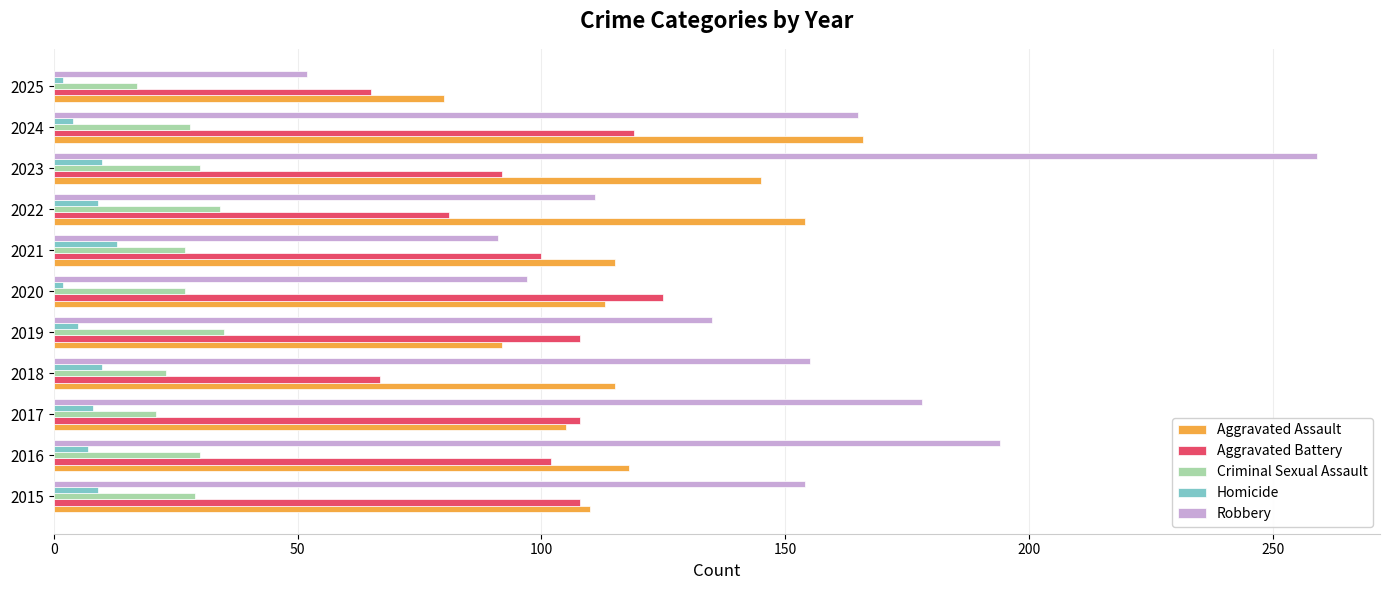

List the series in order of their peak value, highest first.

Robbery, Aggravated Assault, Aggravated Battery, Criminal Sexual Assault, Homicide